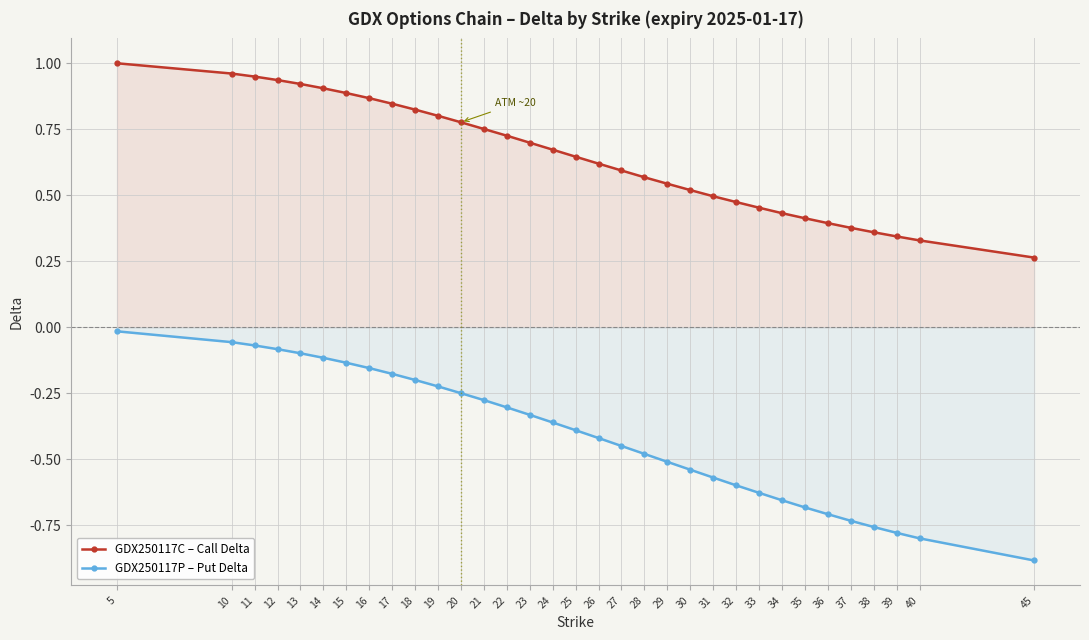

How many data points does each series have?

33